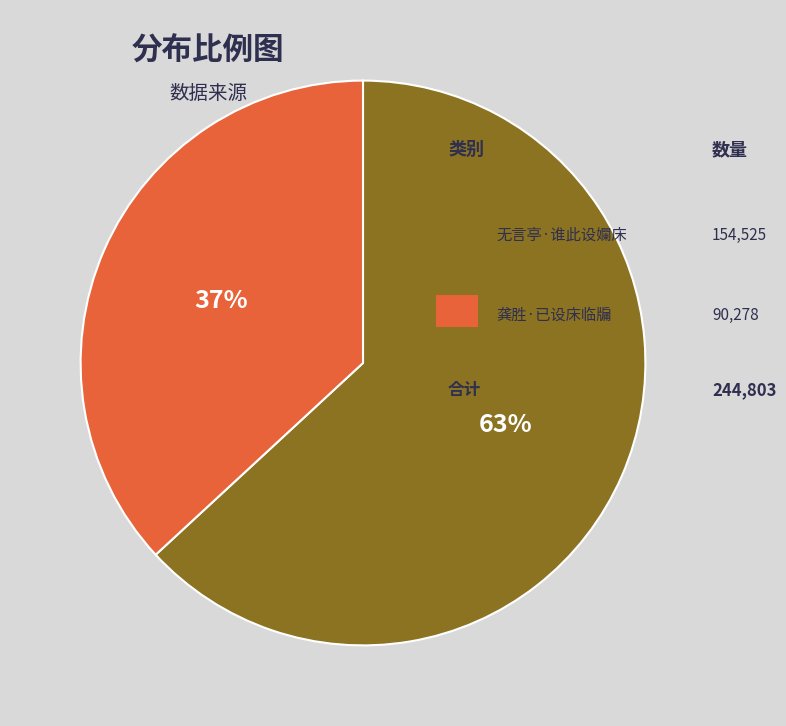

How many segments does this pie chart have?

2